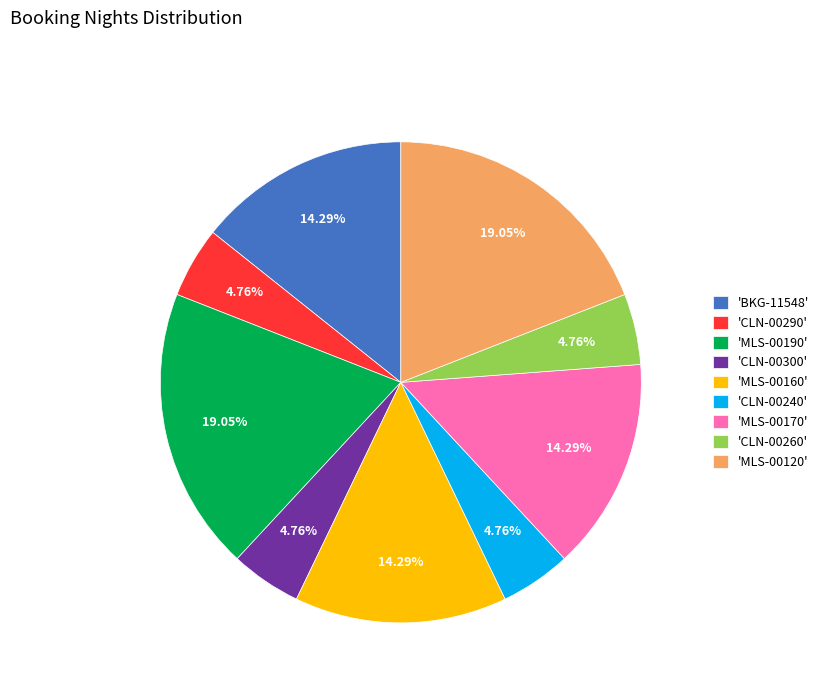

What is the ratio of the value at 'CLN-00260' to the value at 'CLN-00240'?

1.0